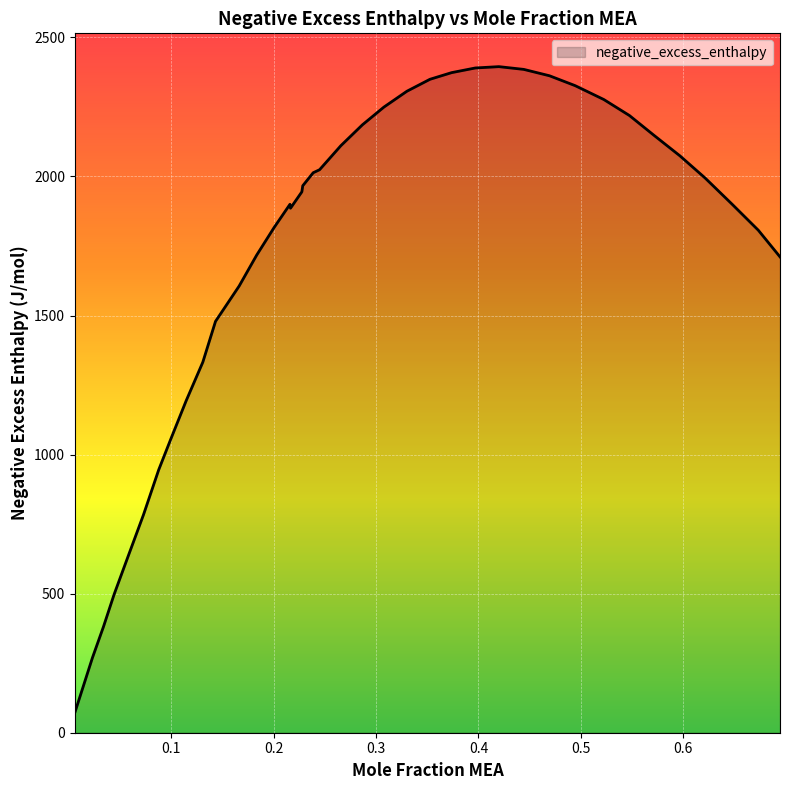

What is the minimum value shown in the chart?

71.9